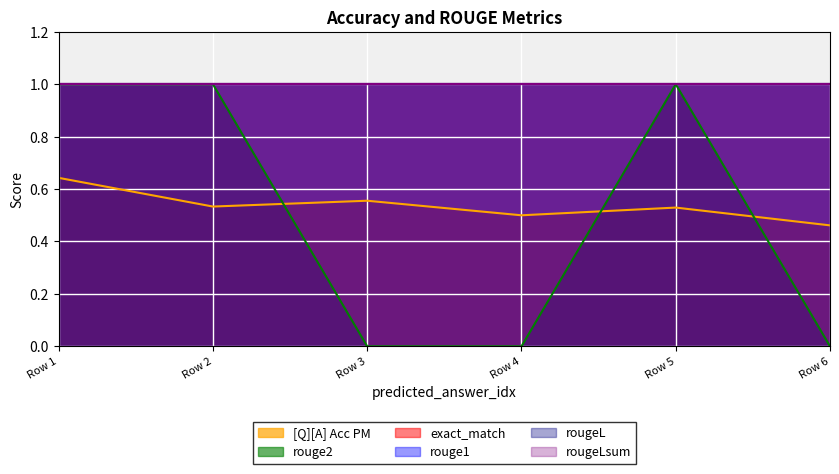

How many lines are shown in the chart?

6